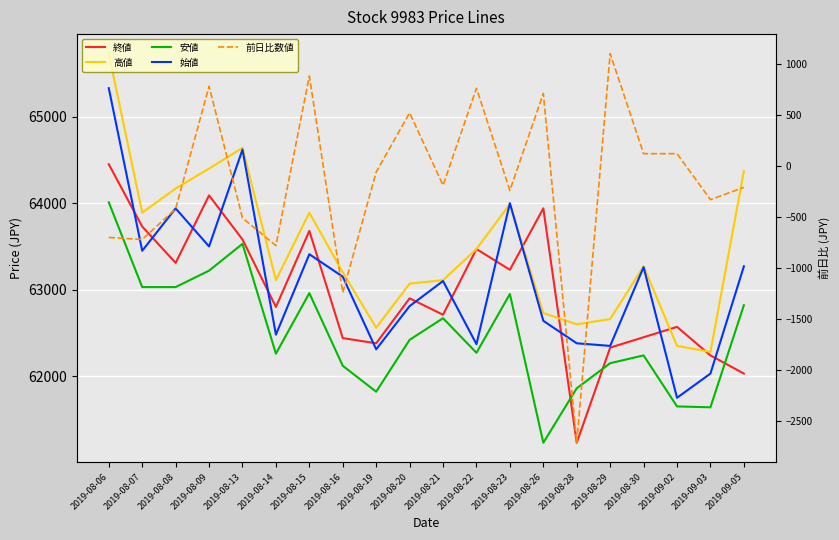

What are all the series names shown in the legend?

終値, 高値, 安値, 始値, 前日比数値